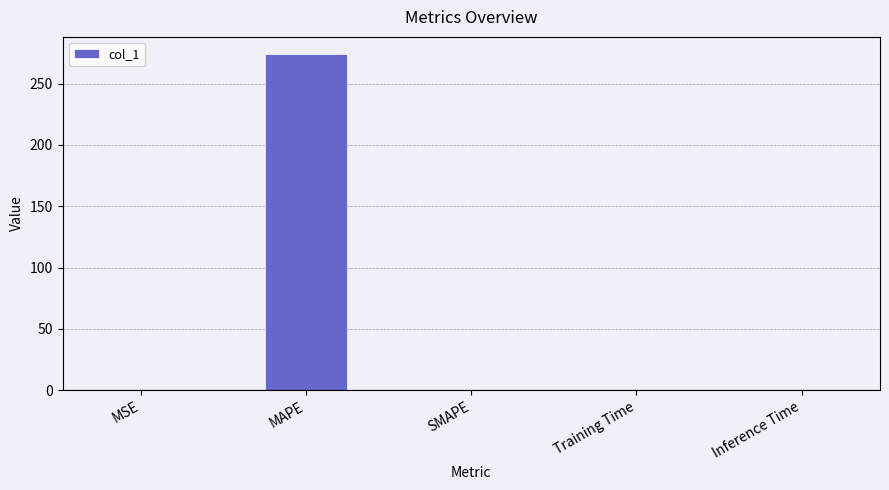

How many values exceed 0?

4